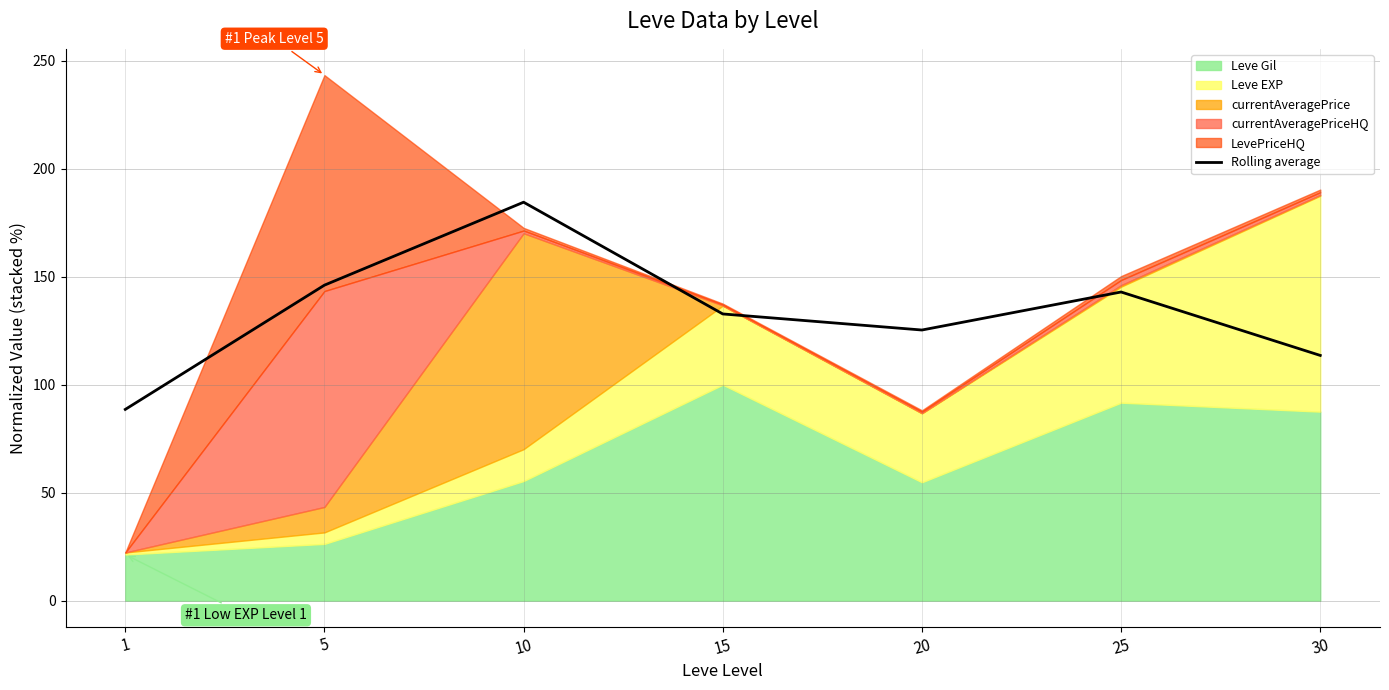

How many categories are shown in the chart?

7